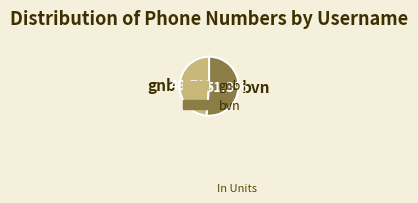

Combined, do bvn and gnb account for over 50%?

Yes